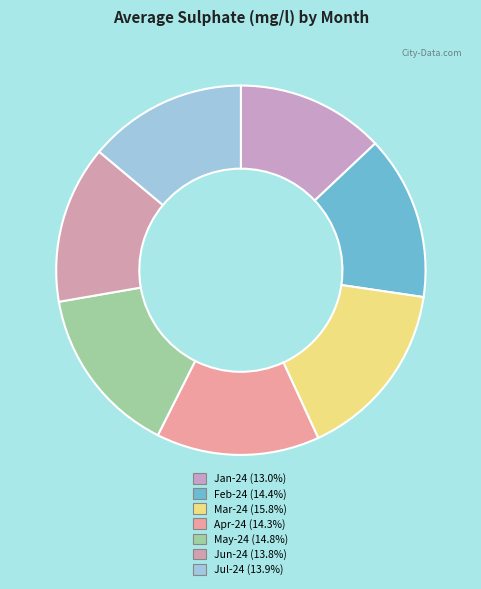

How many slices are in this pie chart?

7